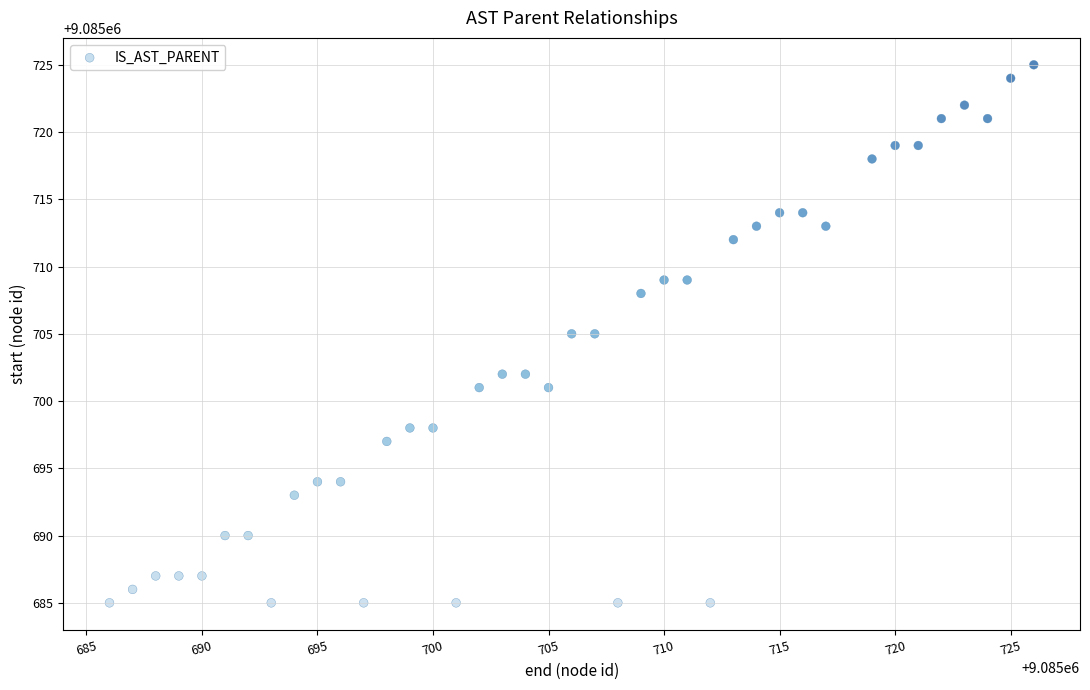

What is the range of Y values (max minus min)?

40